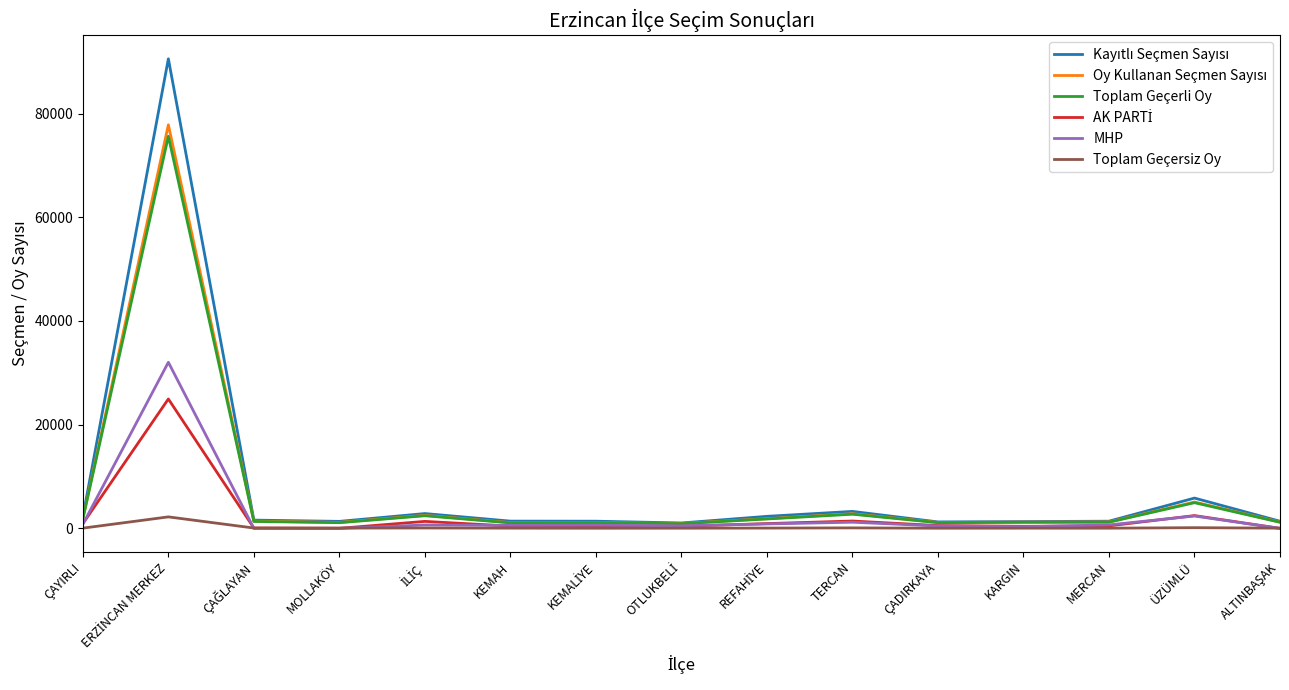

At which label is Toplam Geçerli Oy closest to 38267?

ÜZÜMLÜ